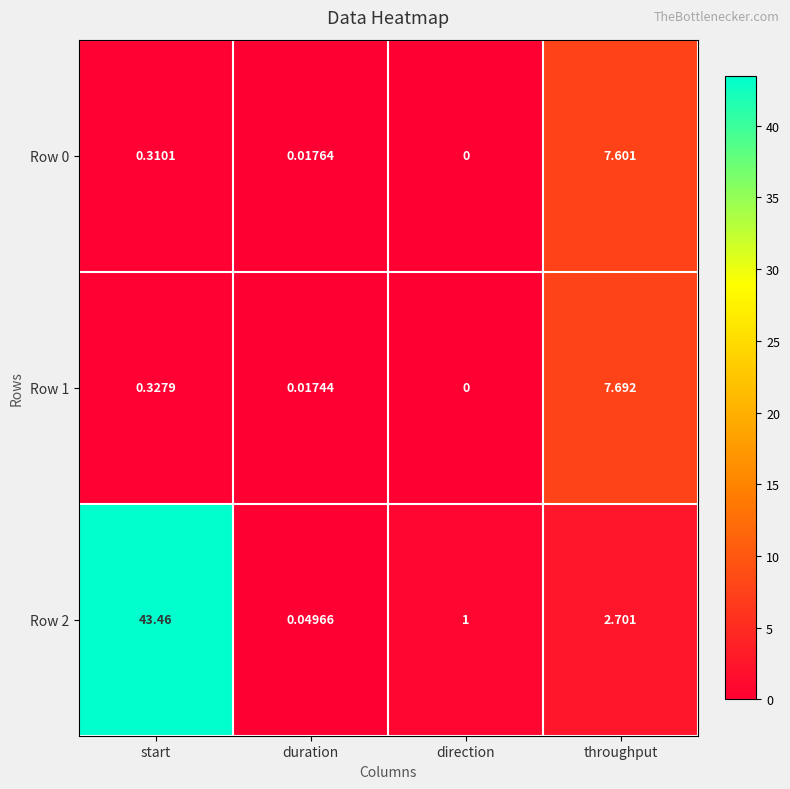

Where is Row 0 nearest to the value 3?

start